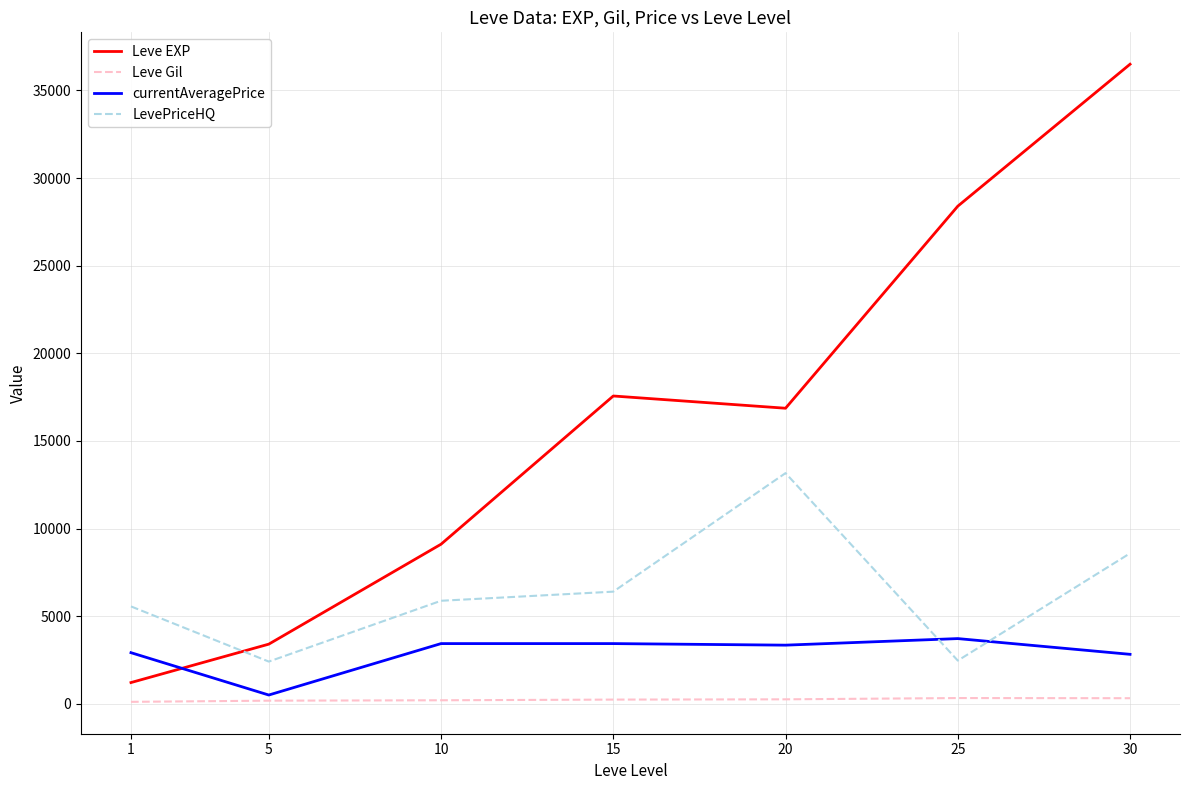

Which series has the largest range (max minus min)?

Leve EXP